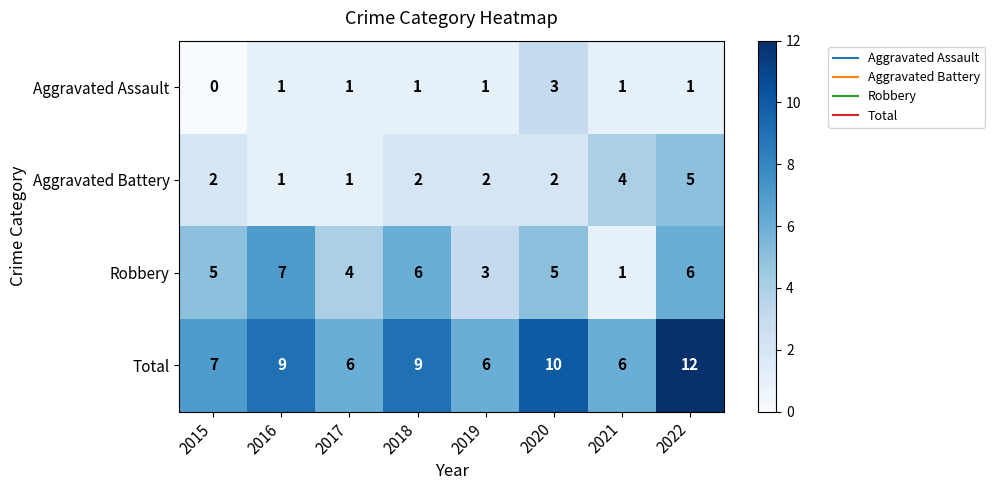

What is the total value across all series at 2015?

14